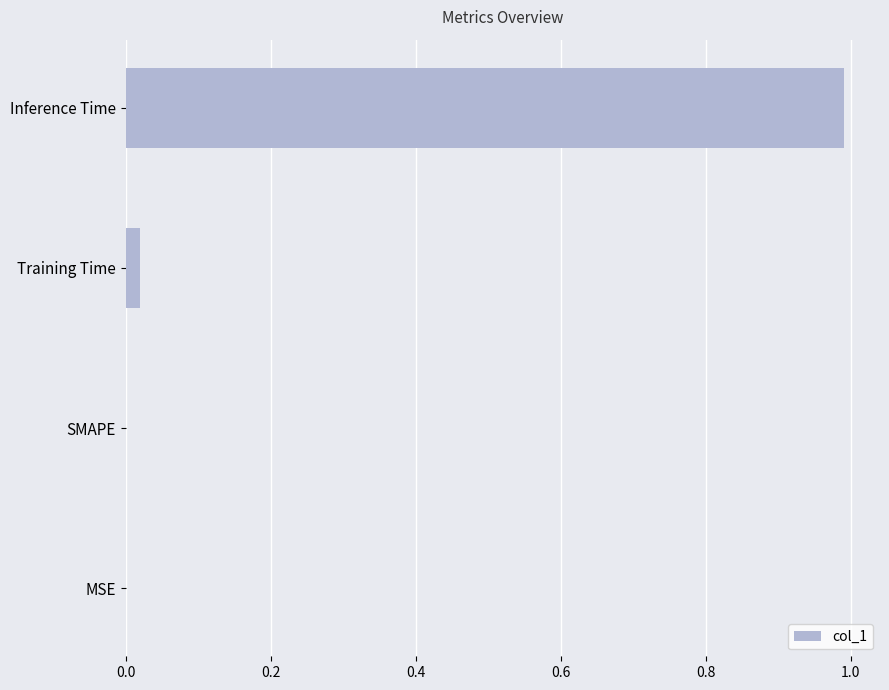

What is the change in value from SMAPE to Inference Time?

+1.0